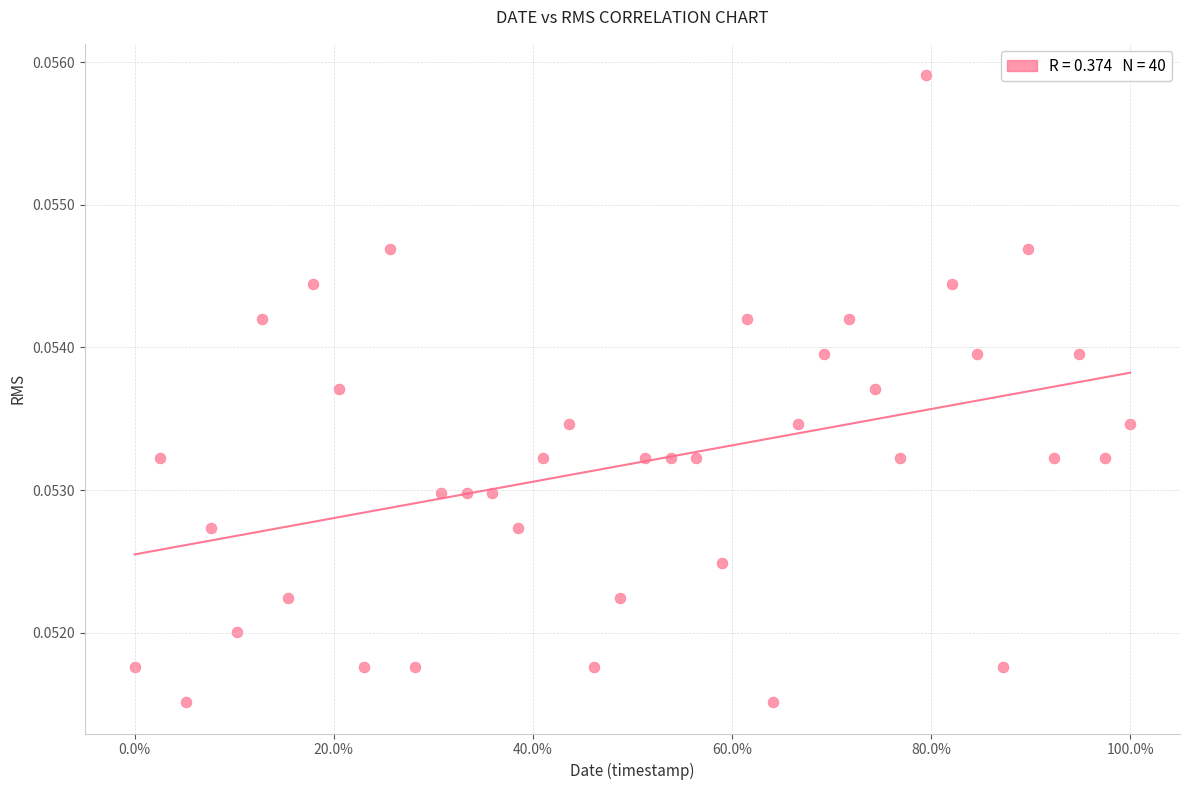

What is the range of X values (max minus min)?

1.0